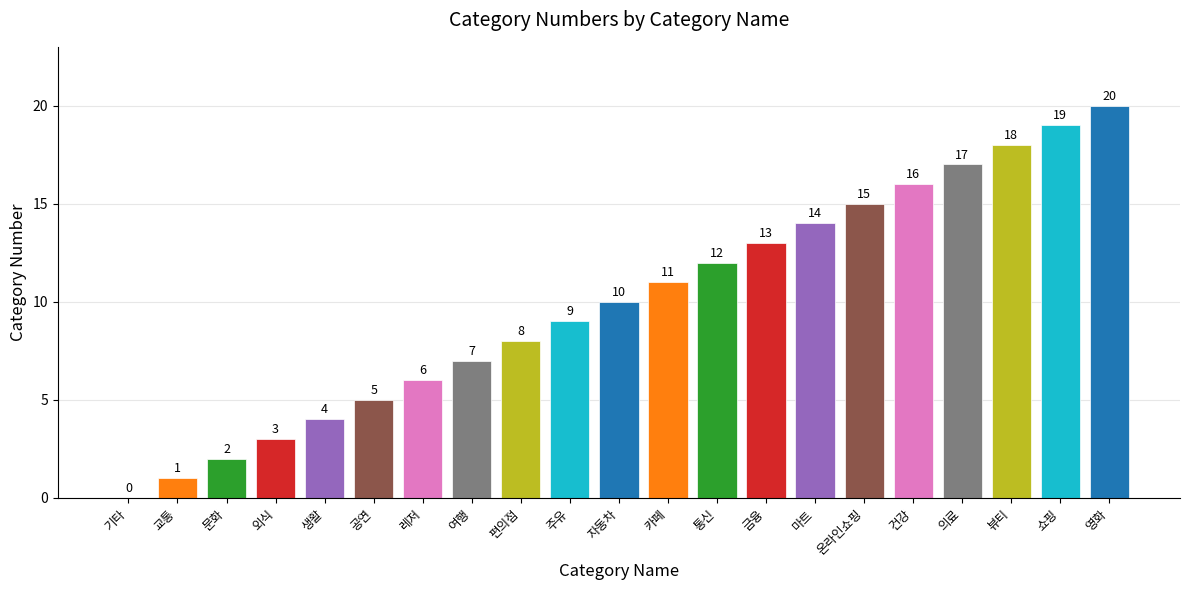

At which label is the value closest to 10?

자동차